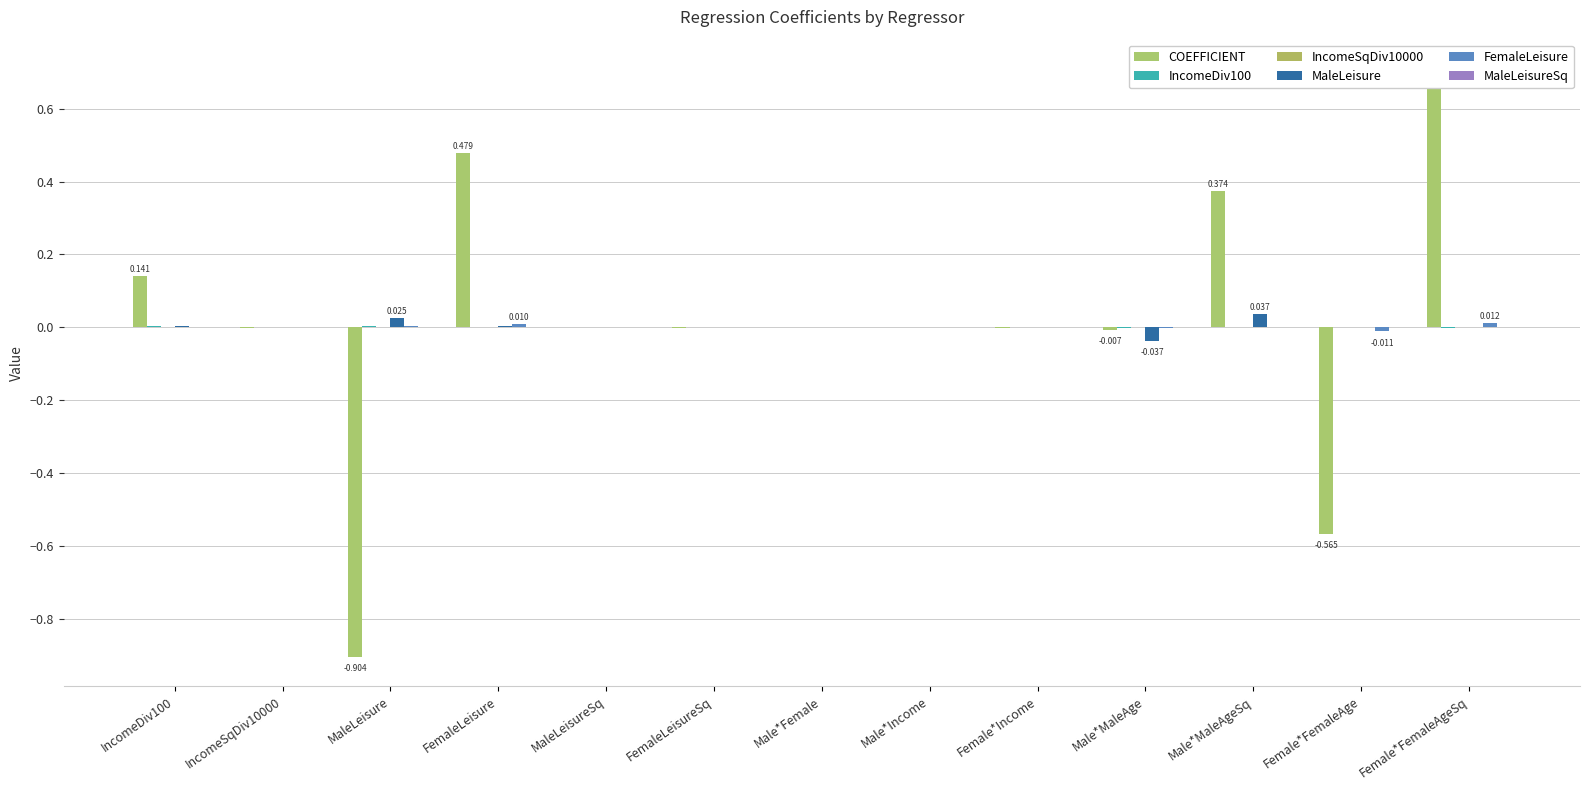

Which series has the largest range (max minus min)?

COEFFICIENT